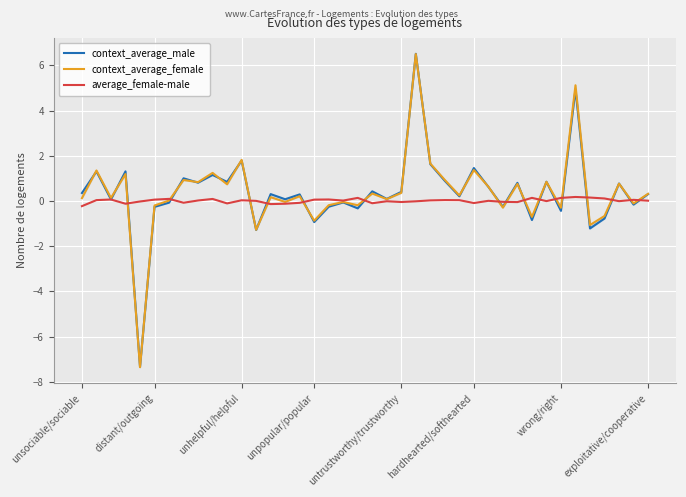

What is the minimum value for average_female-male?

-0.2